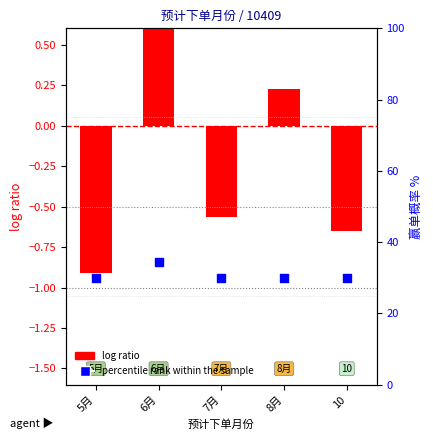

What are all the series names shown in the legend?

log ratio, percentile rank within the sample